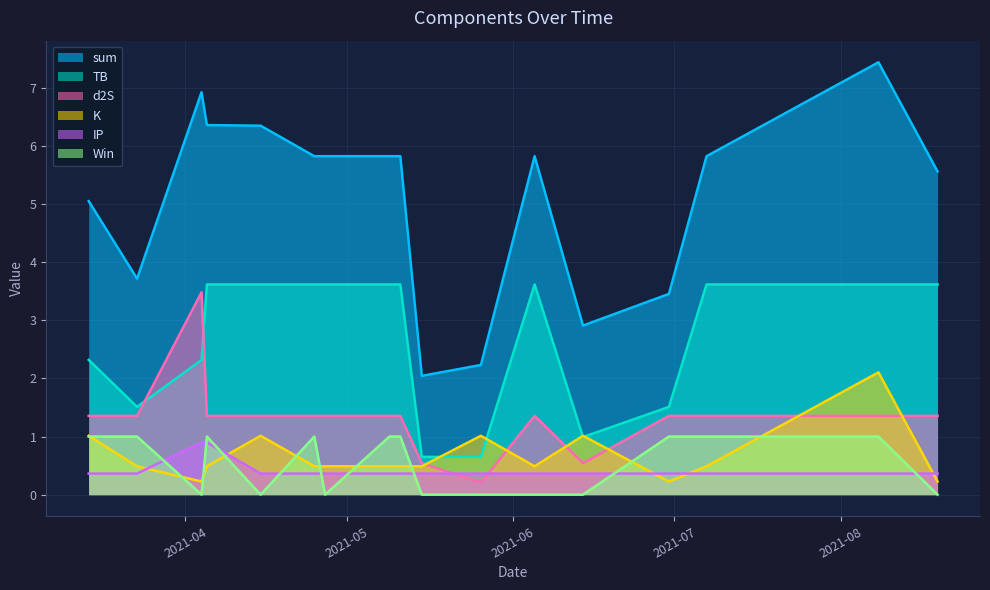

In K, how many points are higher than both neighbors (excluding endpoints)?

4